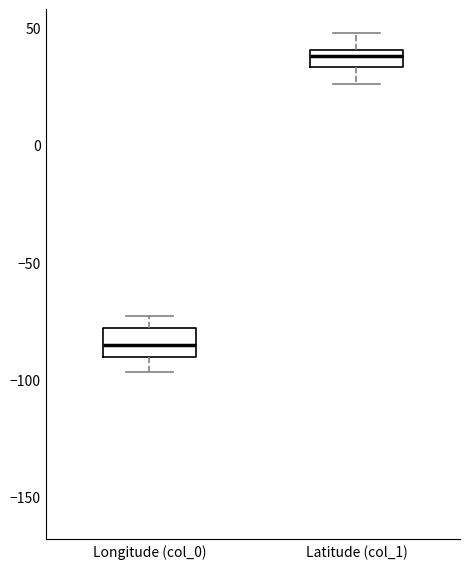

Which box has the highest median line?

Latitude (col_1)